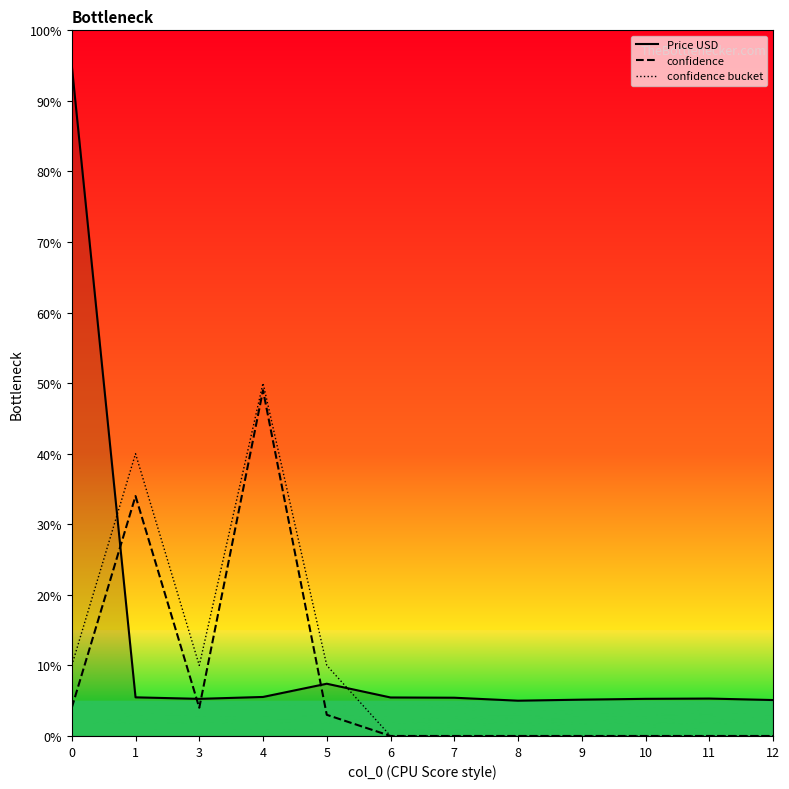

Which series has the widest spread of values?

Price USD